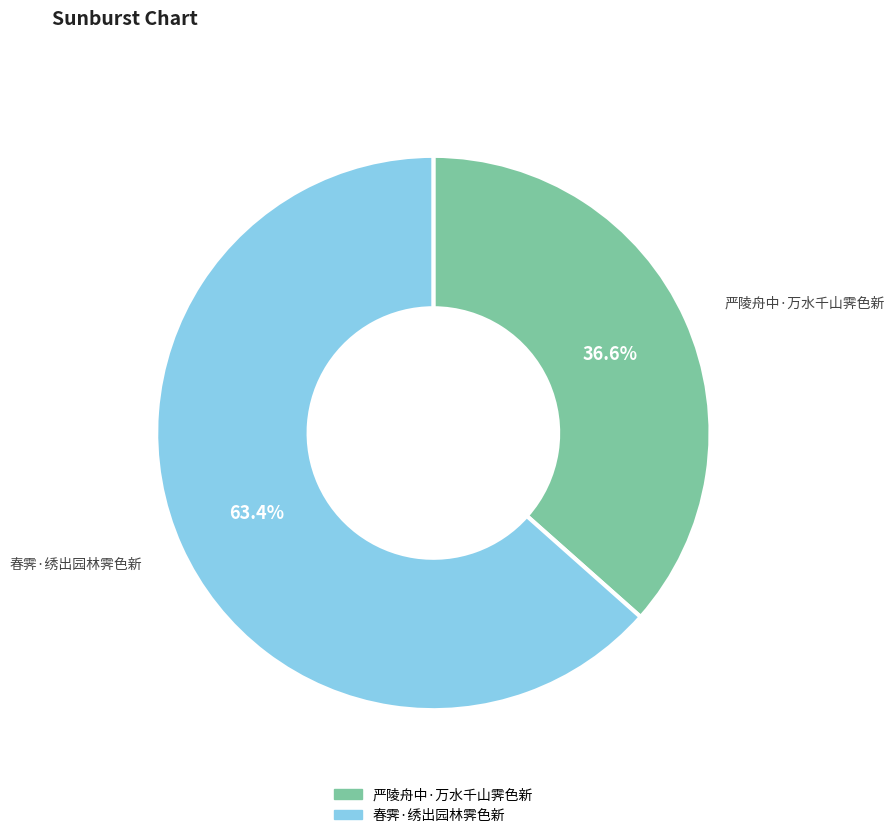

Approximately how many times larger is the value at 春霁·绣出园林霁色新 compared to 严陵舟中·万水千山霁色新?

1.7